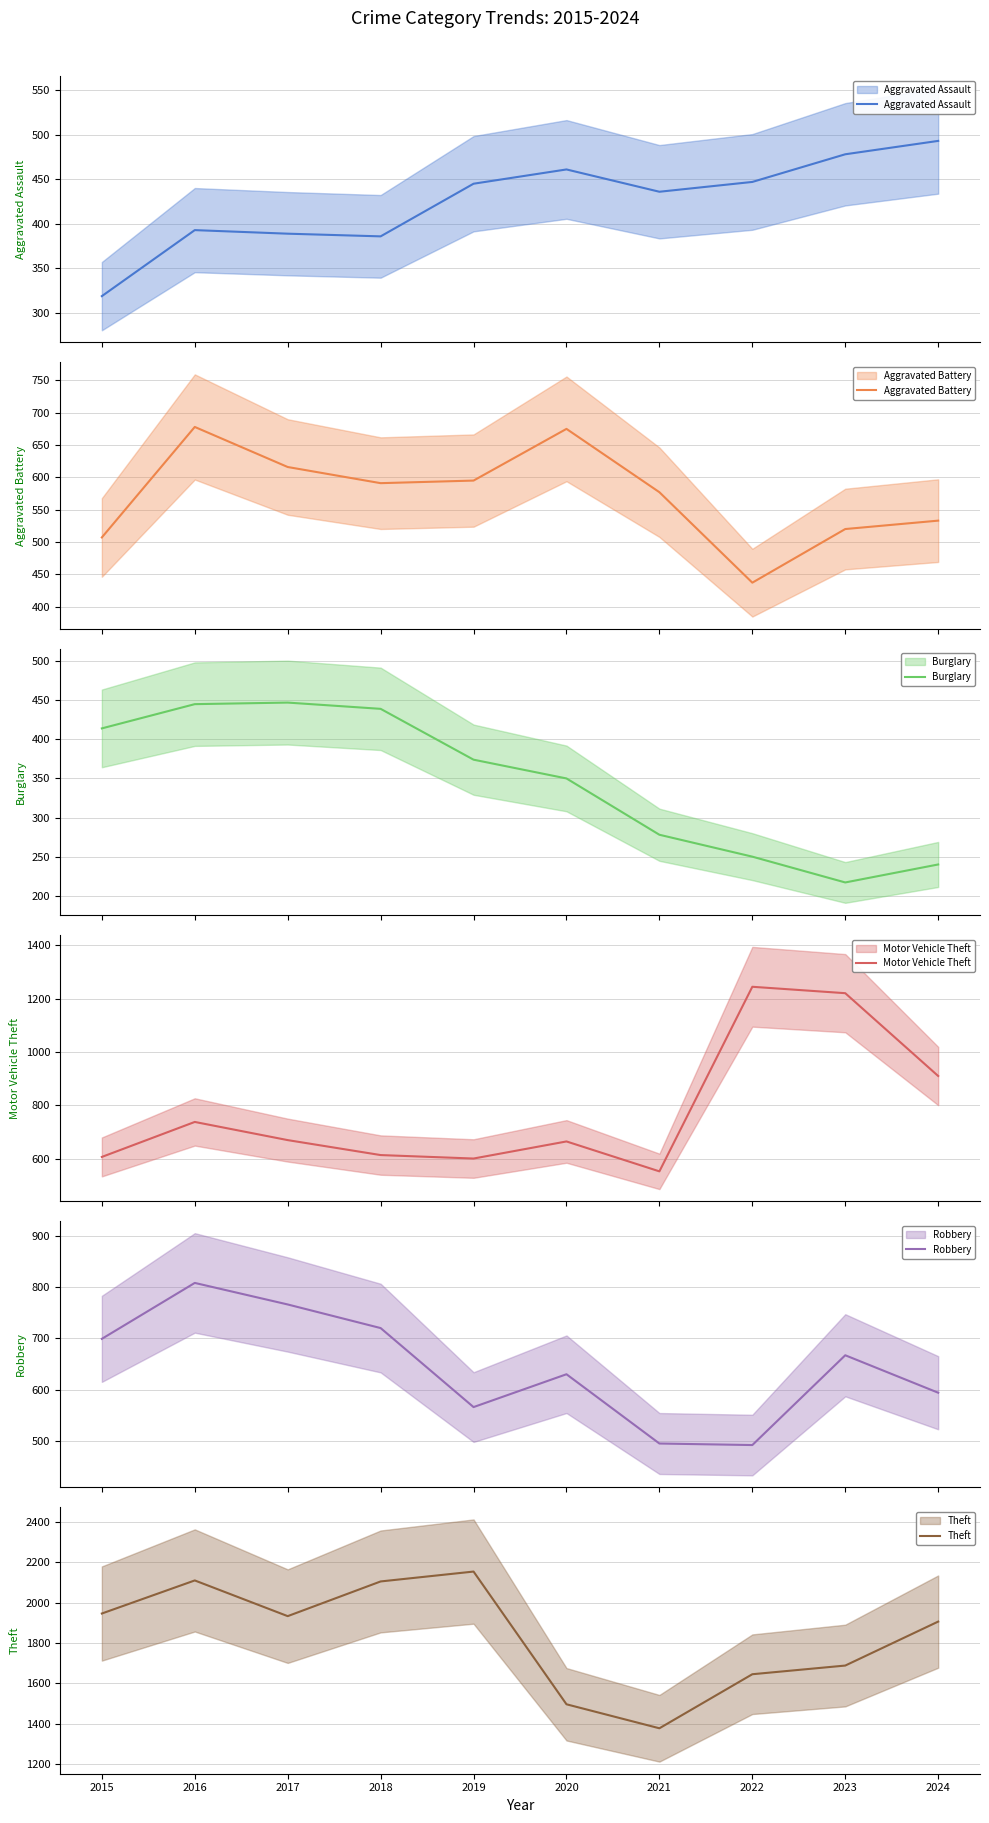

How many categories are shown in the chart?

10